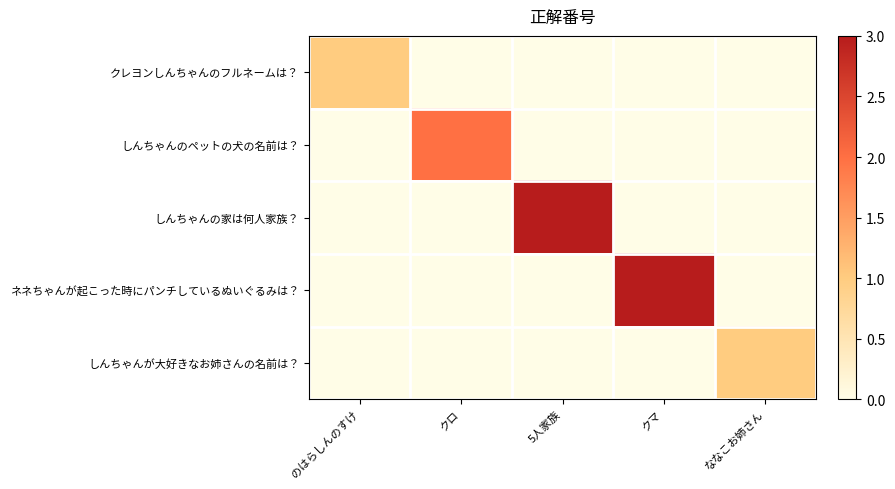

What is the maximum value shown in the chart?

3.0